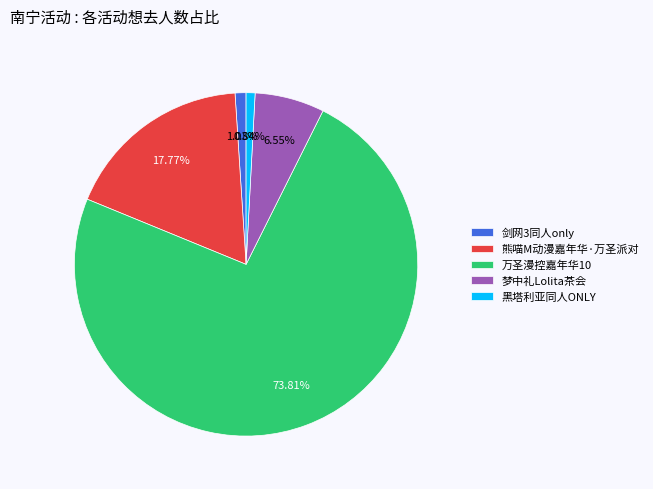

Between 熊喵M动漫嘉年华·万圣派对 and 黑塔利亚同人ONLY, which is larger?

熊喵M动漫嘉年华·万圣派对